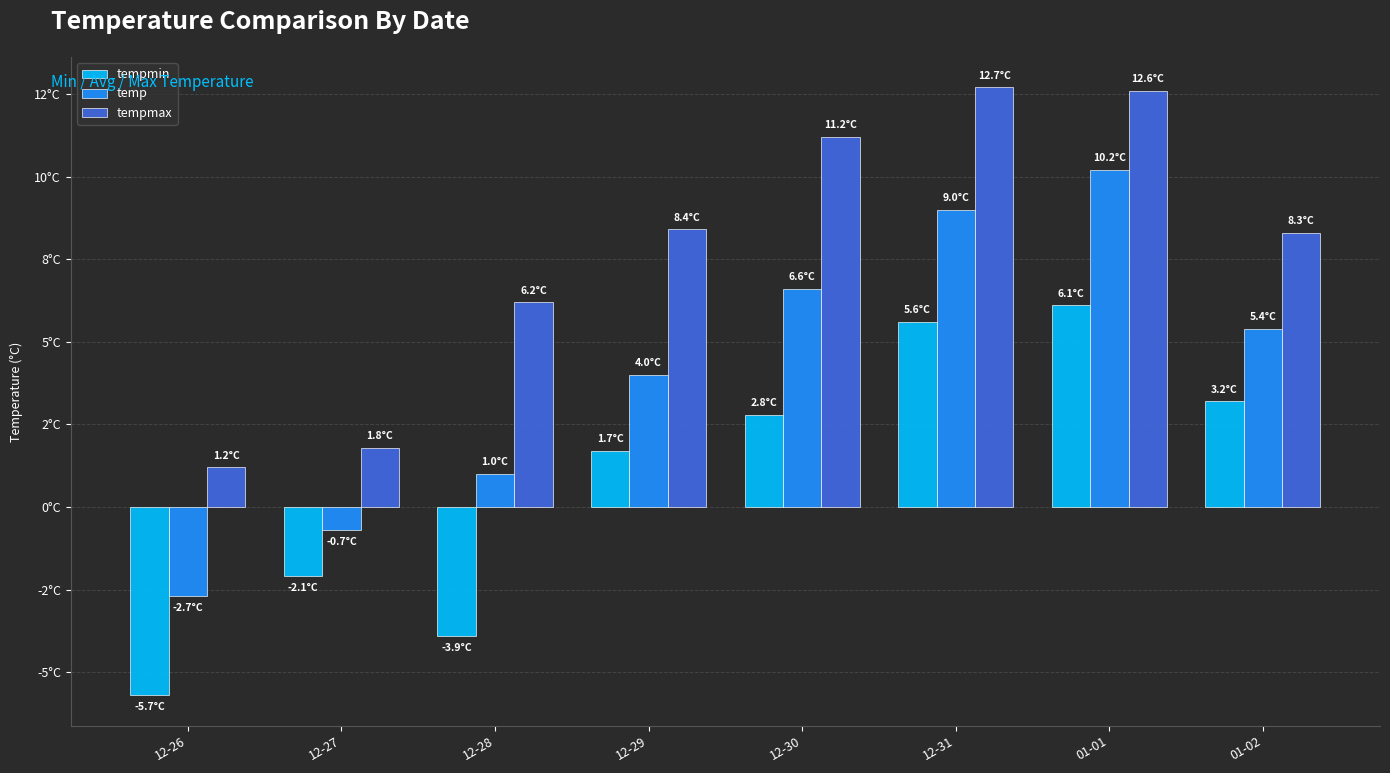

Rank the categories by temp value from highest to lowest.

01-01, 12-31, 12-30, 01-02, 12-29, 12-28, 12-27, 12-26